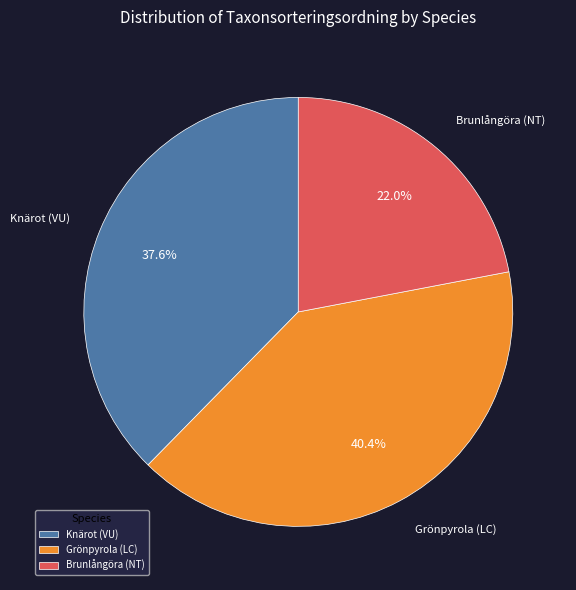

To the nearest percent, what portion does Grönpyrola (LC) represent?

40%